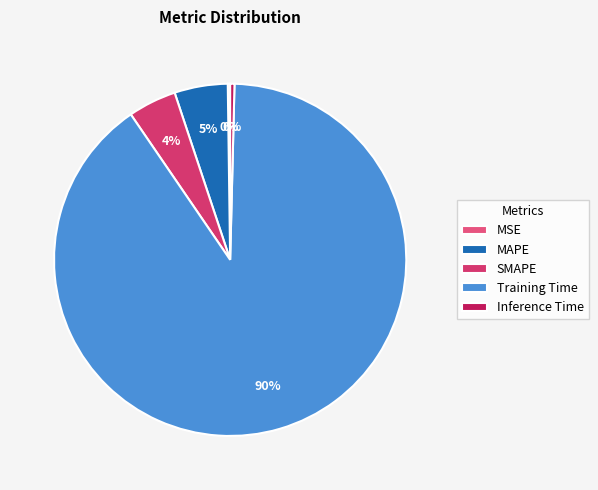

What is the largest slice in the pie chart?

Training Time